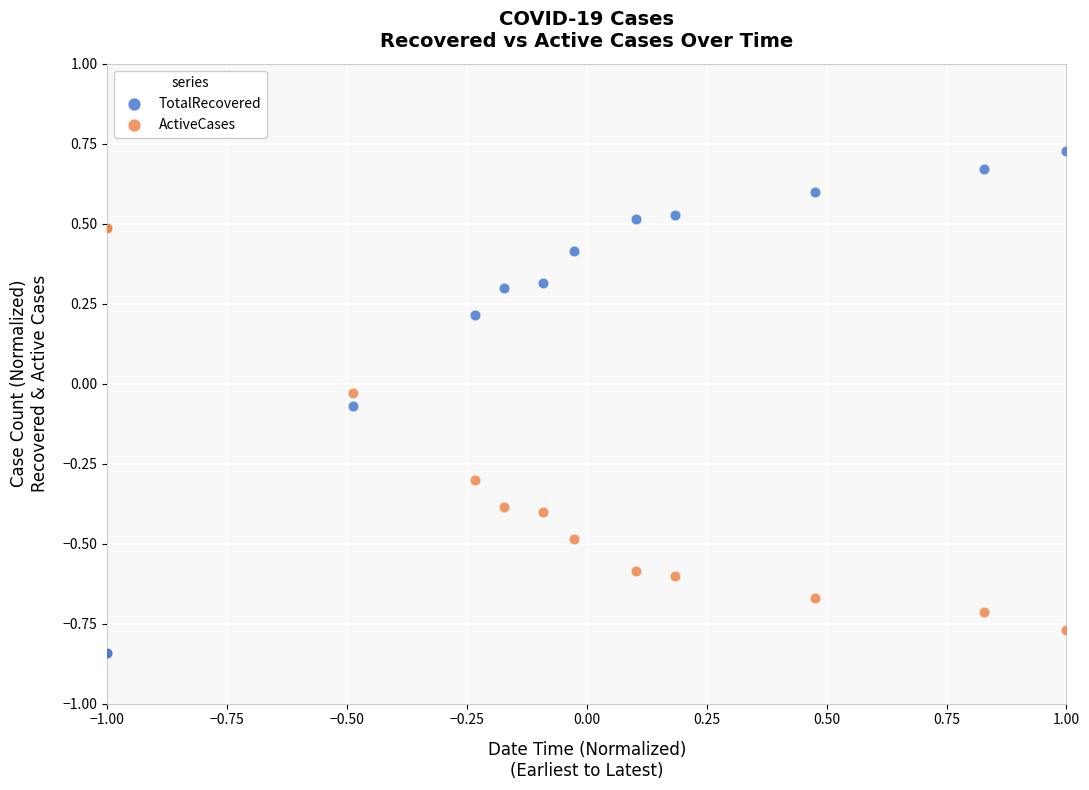

Which series has the widest spread of Y values?

TotalRecovered